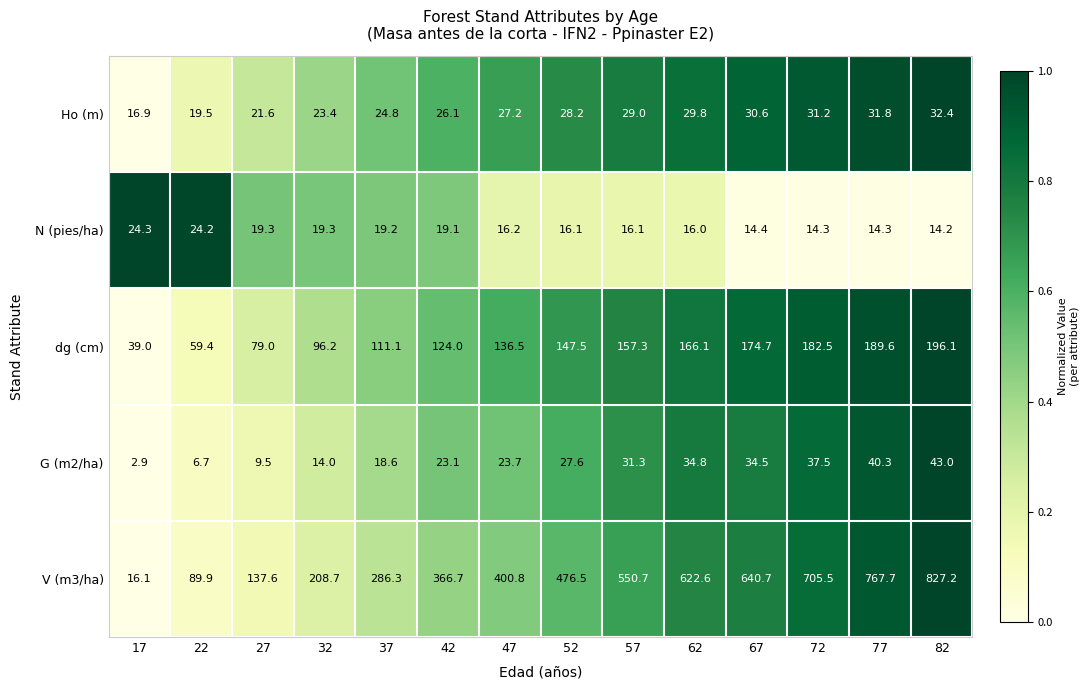

Between 42 and 82, which series saw the biggest shift?

V (m3/ha)